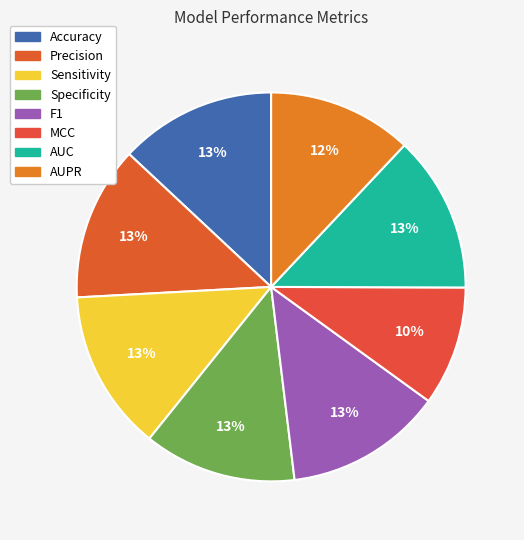

Which slice is the largest?

Sensitivity